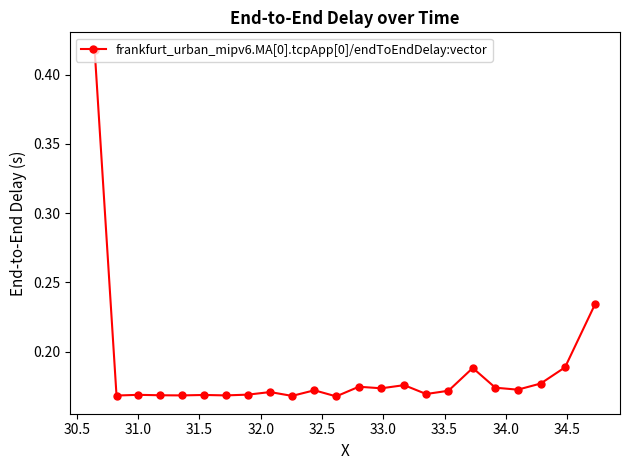

True or false: there are more than 2 points higher than both neighbors.

True